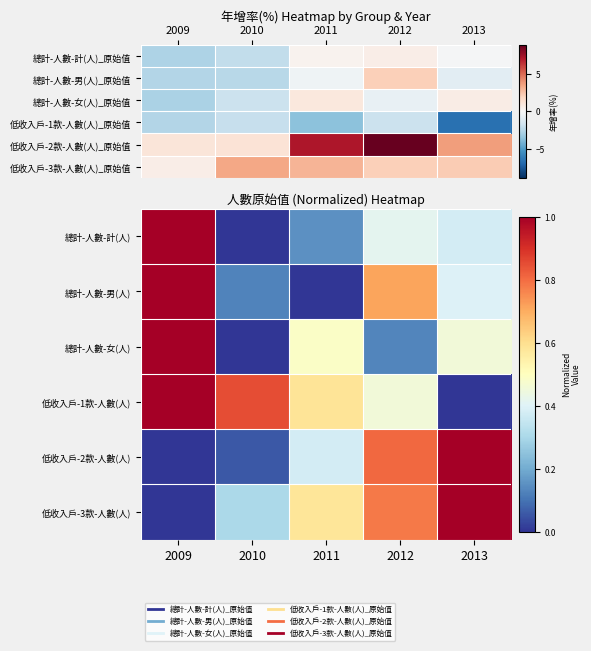

True or false: 低收入戶-1款-人數(人) has a value of 0.6 at 2011.

True